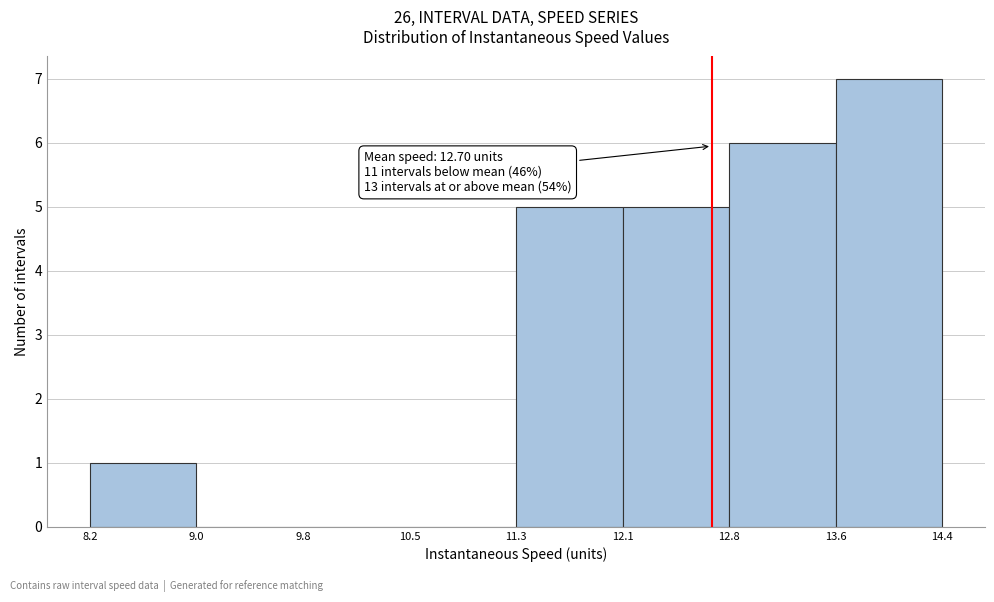

Which range on the x-axis has the tallest bar?

13.6 to 14.4